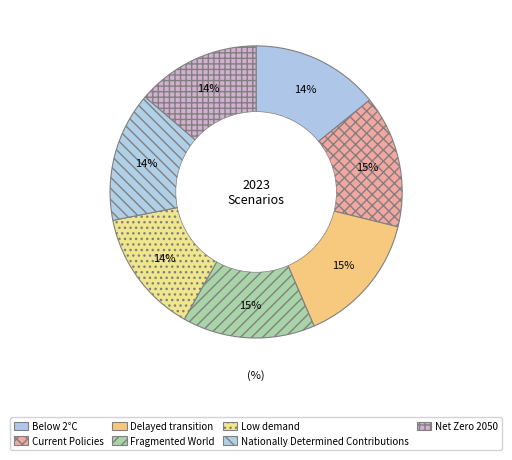

How many slices are in this pie chart?

7